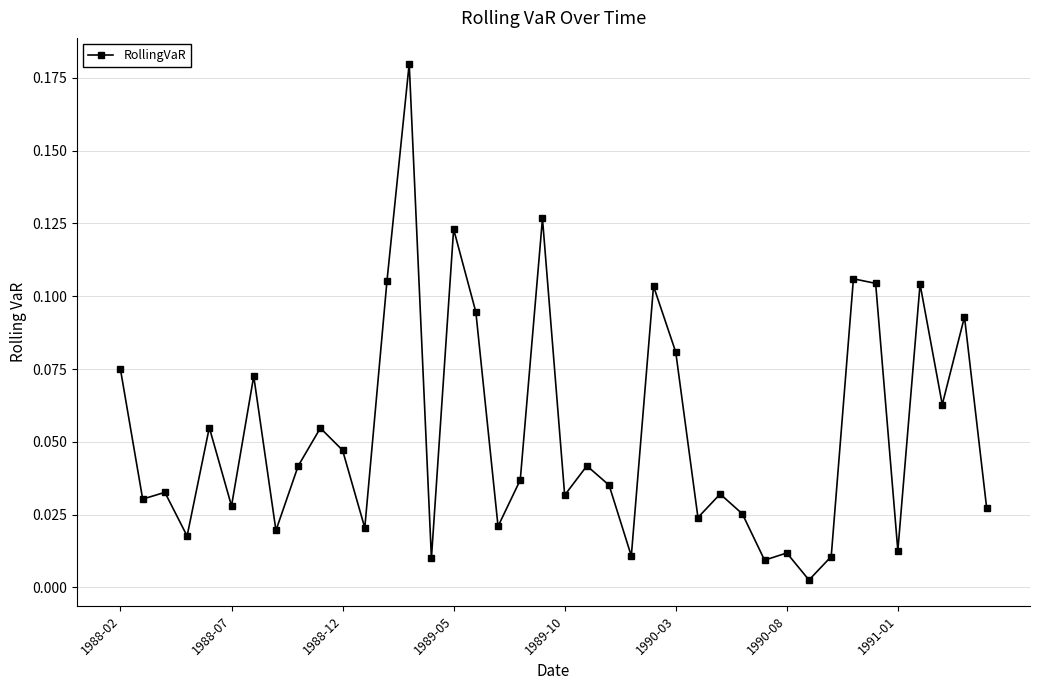

What is the sum of all values?

2.1